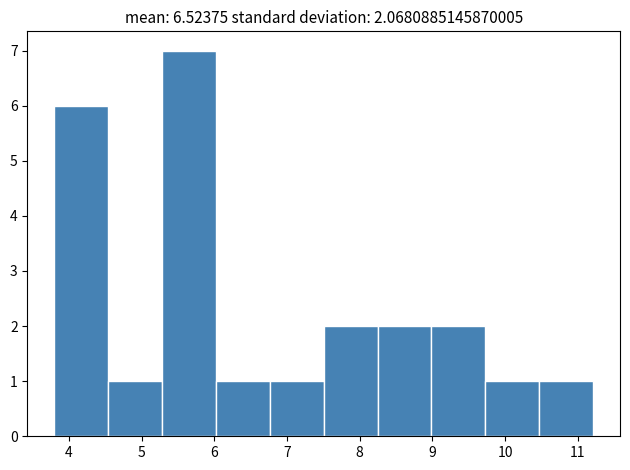

Reading left to right, transcribe this chart: for each bar, give the range it covers on the x-axis and its height. Neither the bar edges nor the heights are printed on the chart, so give them approximately, as read against the axes.

3.8 to 4.5: 6
4.5 to 5.3: 1
5.3 to 6.0: 7
6.0 to 6.8: 1
6.8 to 7.5: 1
7.5 to 8.2: 2
8.2 to 9.0: 2
9.0 to 9.7: 2
9.7 to 10.5: 1
10.5 to 11.2: 1